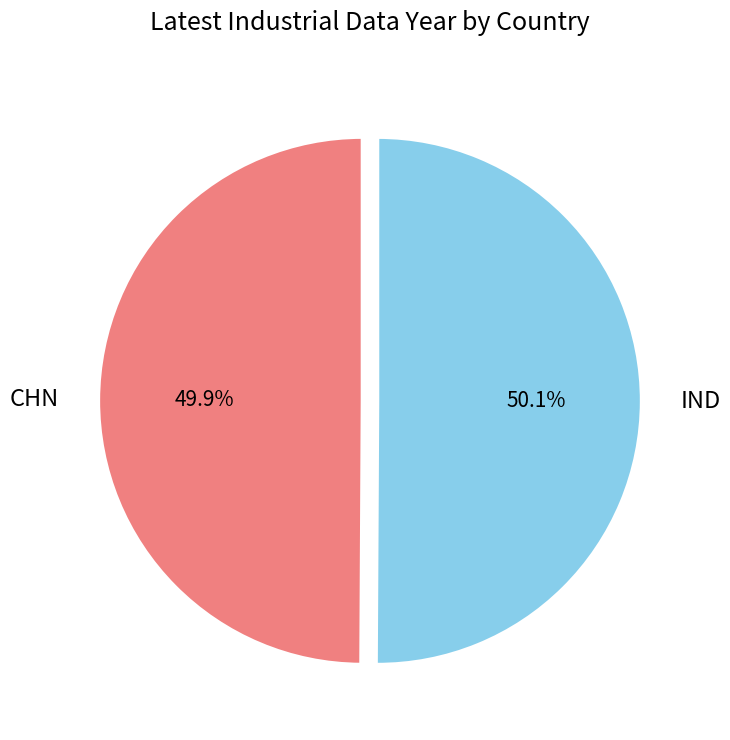

Is there any slice that represents more than half of the pie?

Yes